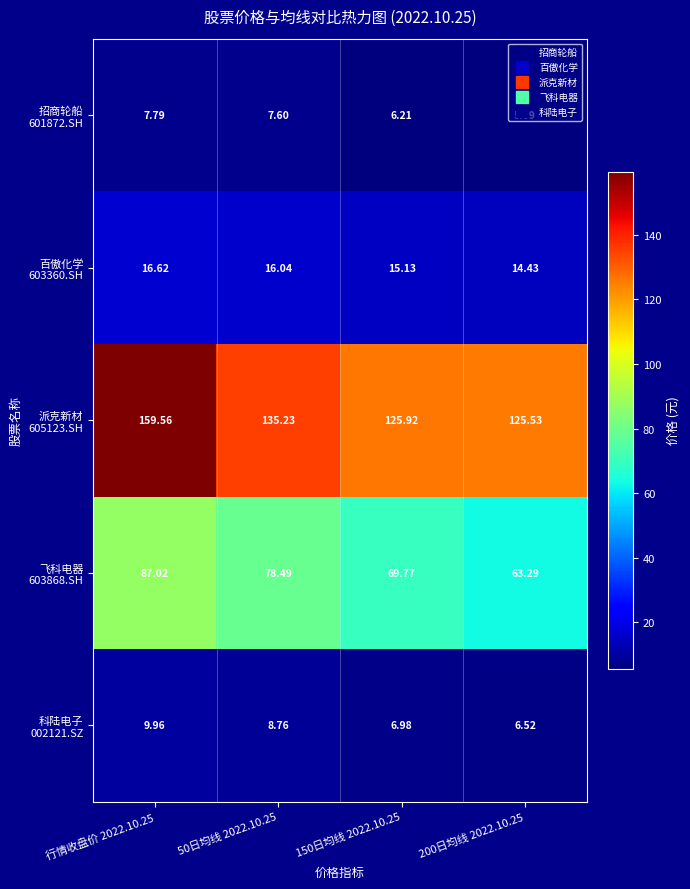

What is the total value across all series at 行情收盘价 2022.10.25?

280.9